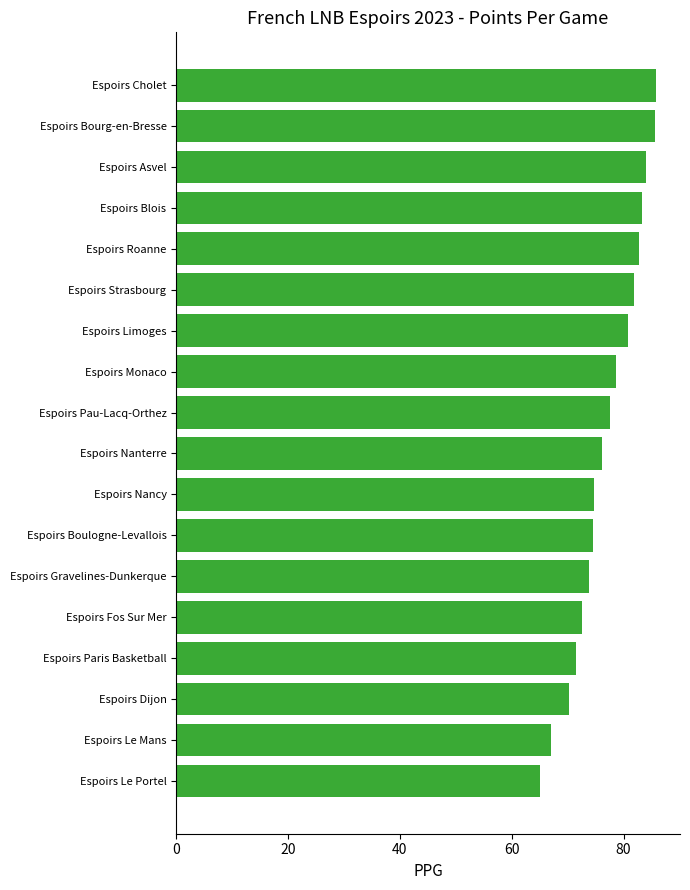

What is the average value?

77.0